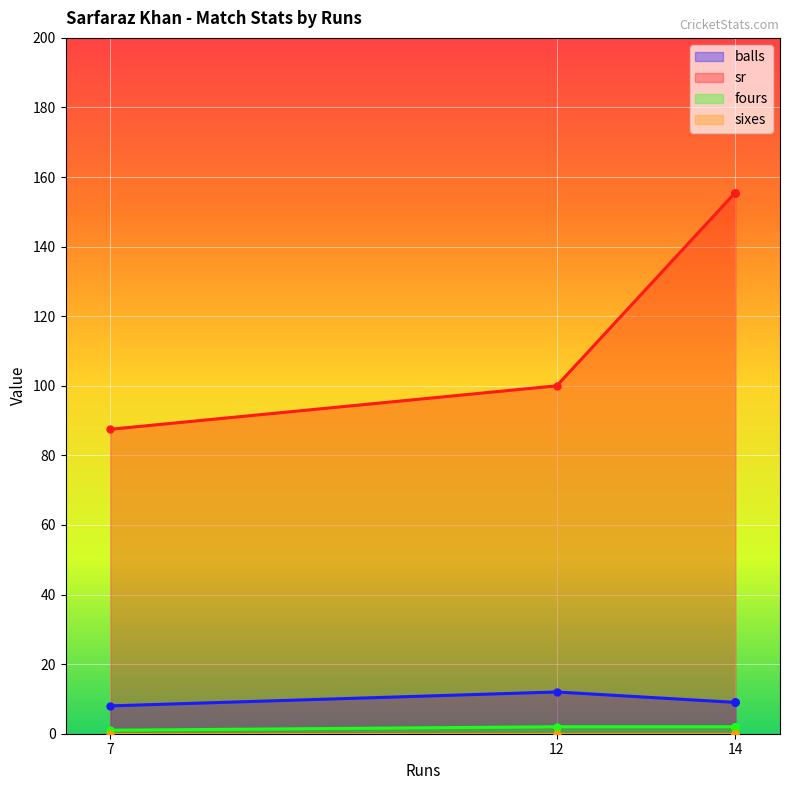

How many lines are shown in the chart?

4